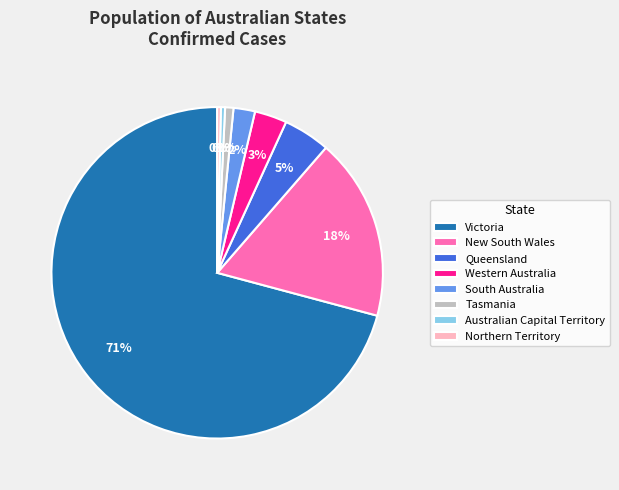

Between New South Wales and Tasmania, which is larger?

New South Wales